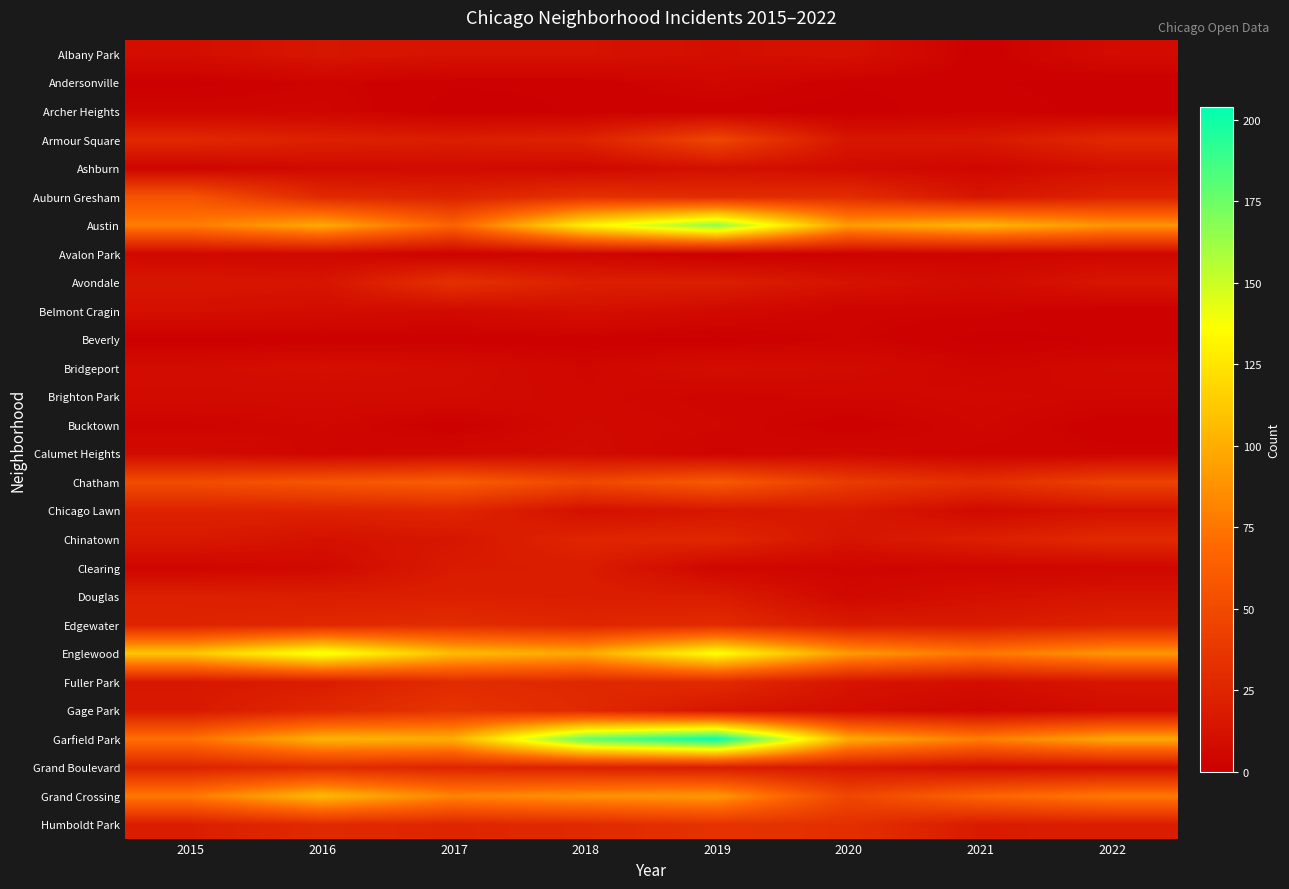

How many series are shown in this chart?

28